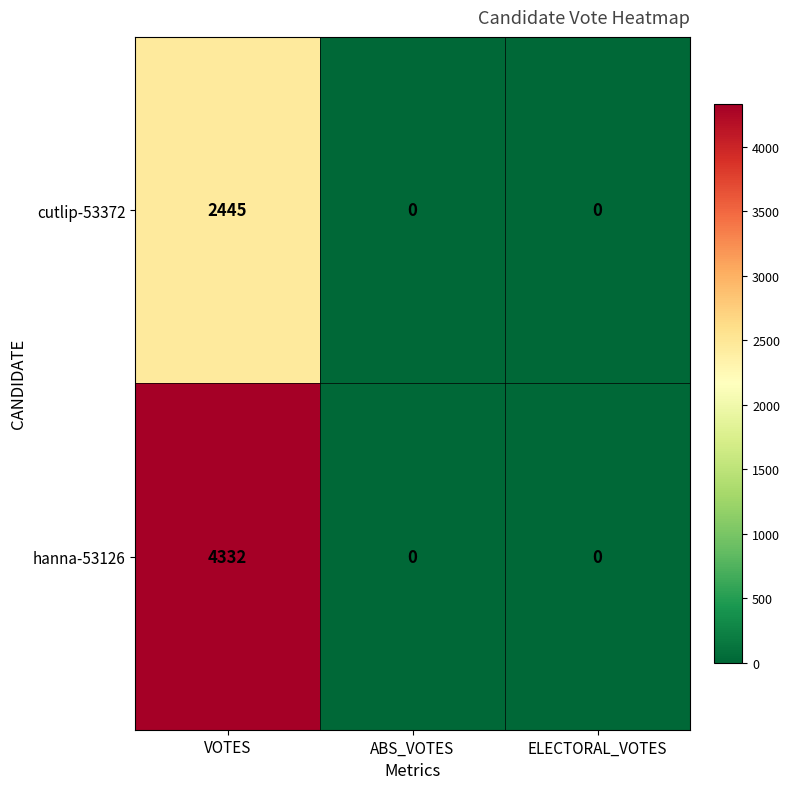

How many values in hanna-53126 are above zero?

1